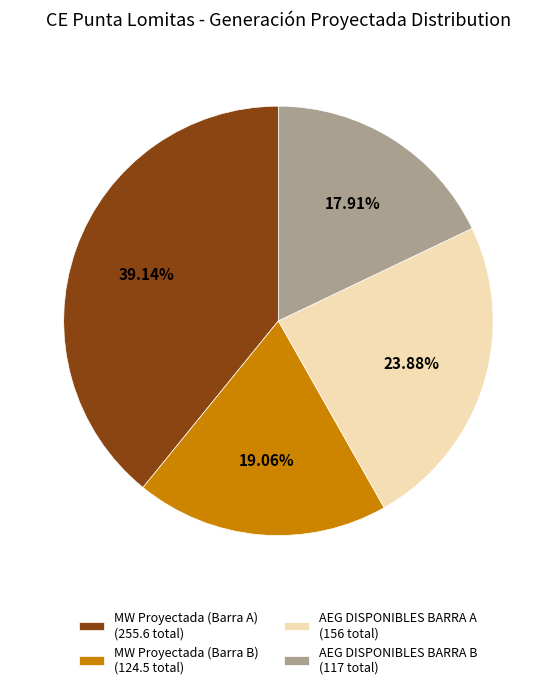

Approximately how many times larger is the value at AEG DISPONIBLES BARRA A (156 total) compared to MW Proyectada (Barra B) (124.5 total)?

1.3